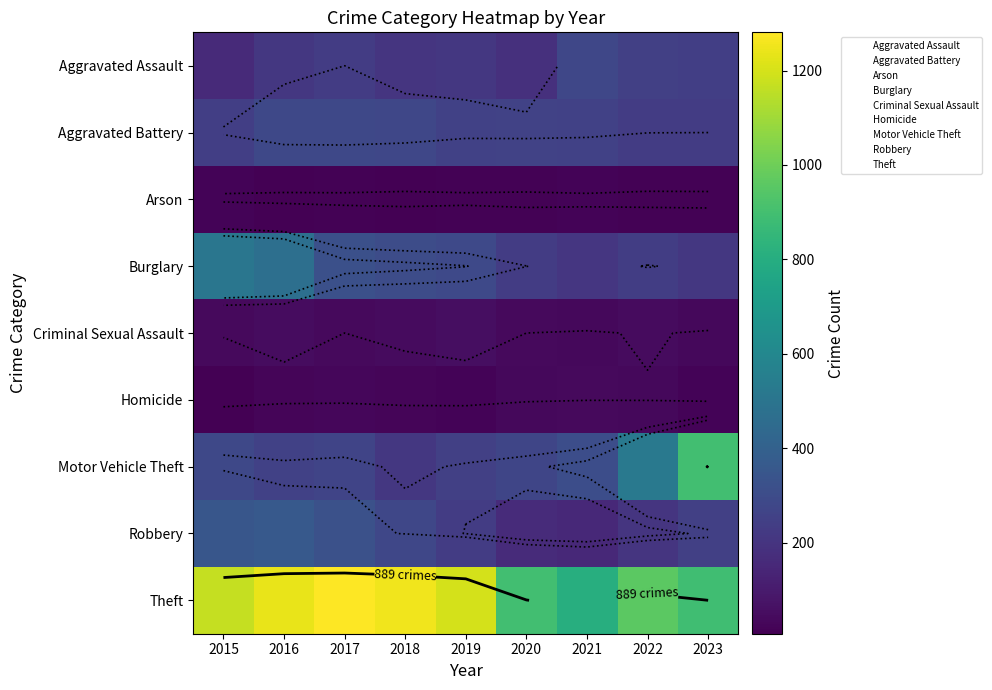

Which has a higher value, 2016 or 2022?

2022